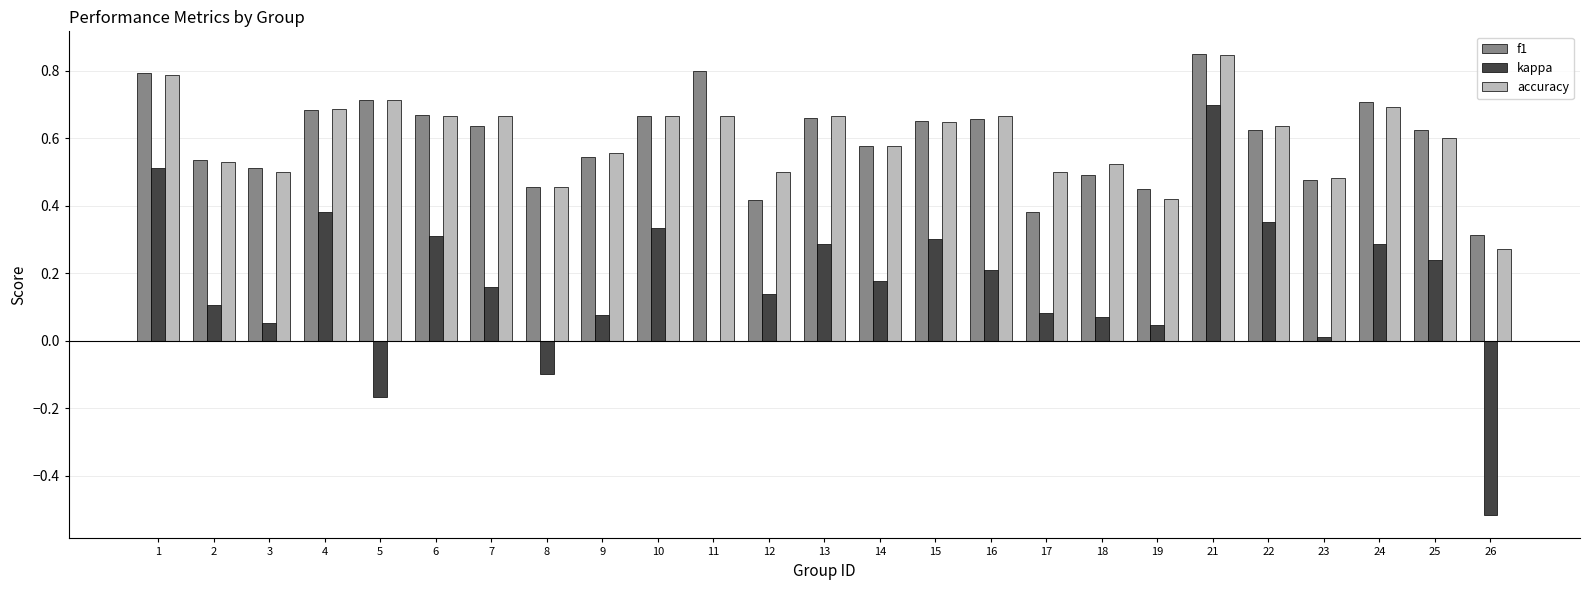

At which category is the sum across all series the highest?

21